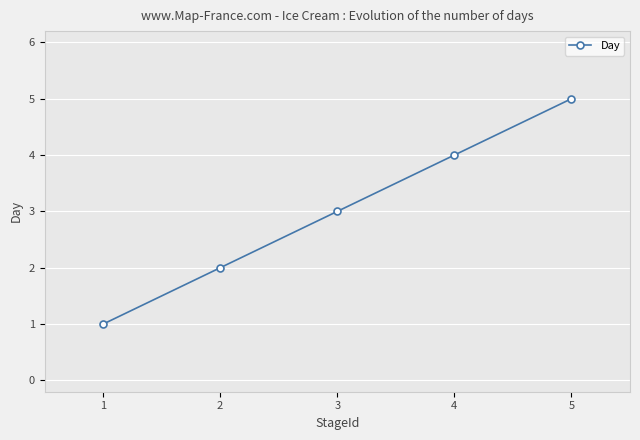

True or false: the data shows 3 at 2.

False